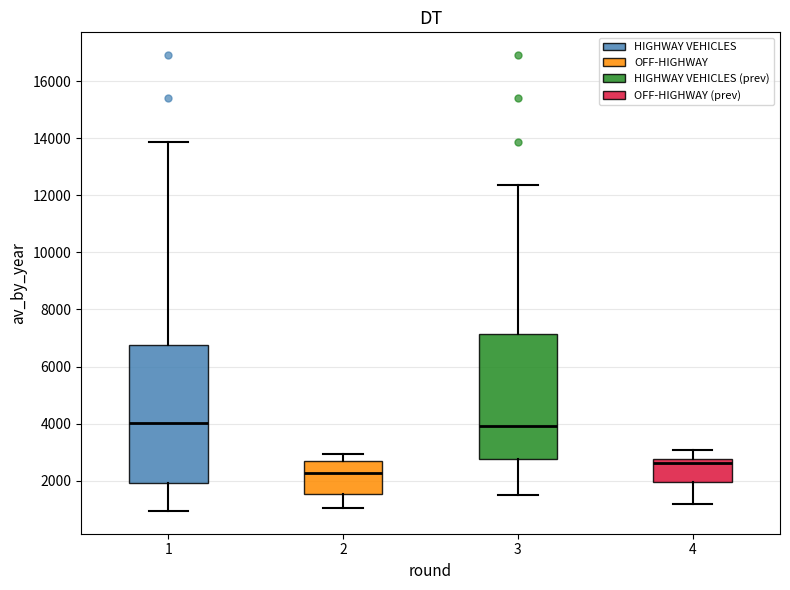

Reading left to right, transcribe this box plot: for each box, give where its median line is, the range the box spans, and where its two whiskers end, as read against the y-axis. The values are not printed on the chart, so give them approximately, as read against the axis.

1: median 4000, box 2000 to 6800, whiskers 1000 to 13800
2: median 2200, box 1600 to 2600, whiskers 1000 to 3000
3: median 4000, box 2800 to 7200, whiskers 1400 to 12400
4: median 2600, box 2000 to 2800, whiskers 1200 to 3000